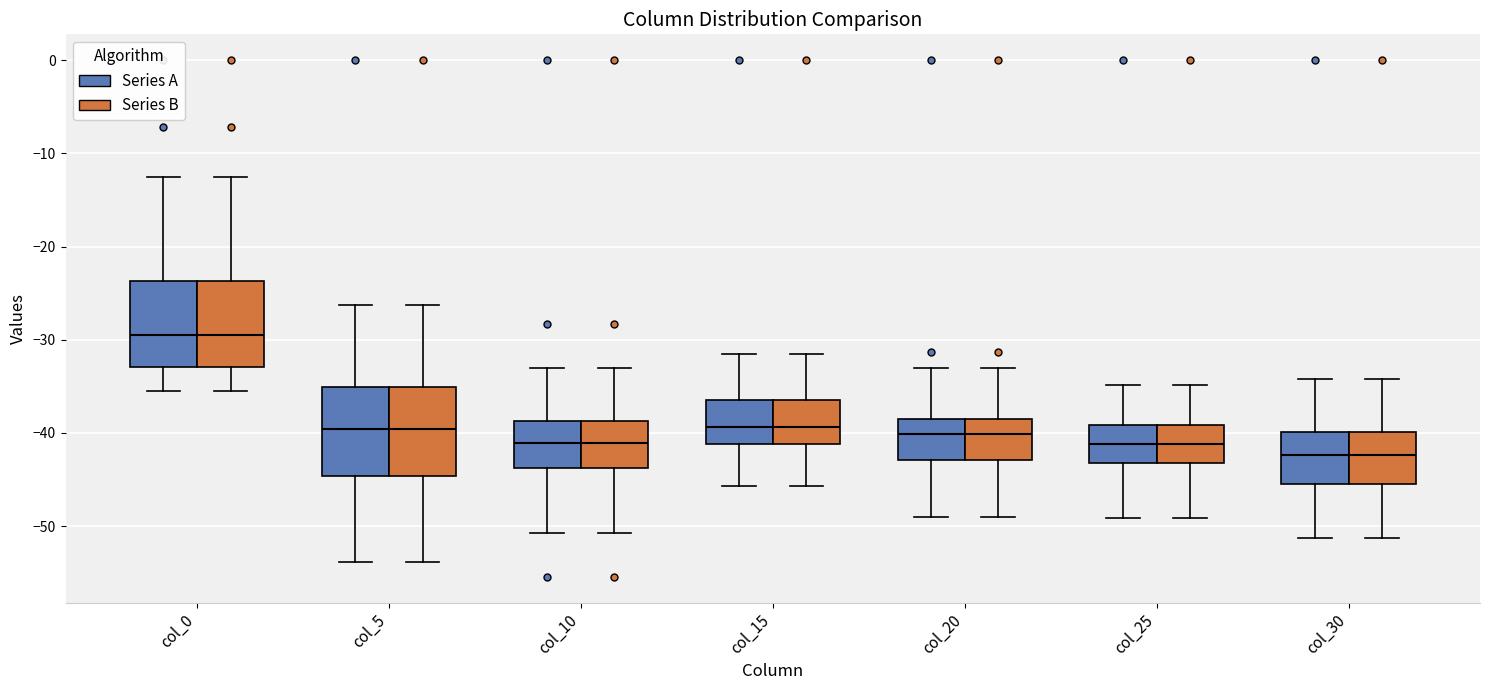

Reading left to right, transcribe this box plot: for each box, give where its median line is, the range the box spans, and where its two whiskers end, as read against the y-axis. The values are not printed on the chart, so give them approximately, as read against the axis.

col_0 (Series A): median -30, box -33 to -24, whiskers -35 to -13
col_0 (Series B): median -30, box -33 to -24, whiskers -35 to -13
col_5 (Series A): median -40, box -45 to -35, whiskers -54 to -26
col_5 (Series B): median -40, box -45 to -35, whiskers -54 to -26
col_10 (Series A): median -41, box -44 to -39, whiskers -51 to -33
col_10 (Series B): median -41, box -44 to -39, whiskers -51 to -33
col_15 (Series A): median -39, box -41 to -36, whiskers -46 to -32
col_15 (Series B): median -39, box -41 to -36, whiskers -46 to -32
col_20 (Series A): median -40, box -43 to -38, whiskers -49 to -33
col_20 (Series B): median -40, box -43 to -38, whiskers -49 to -33
col_25 (Series A): median -41, box -43 to -39, whiskers -49 to -35
col_25 (Series B): median -41, box -43 to -39, whiskers -49 to -35
col_30 (Series A): median -42, box -46 to -40, whiskers -51 to -34
col_30 (Series B): median -42, box -46 to -40, whiskers -51 to -34